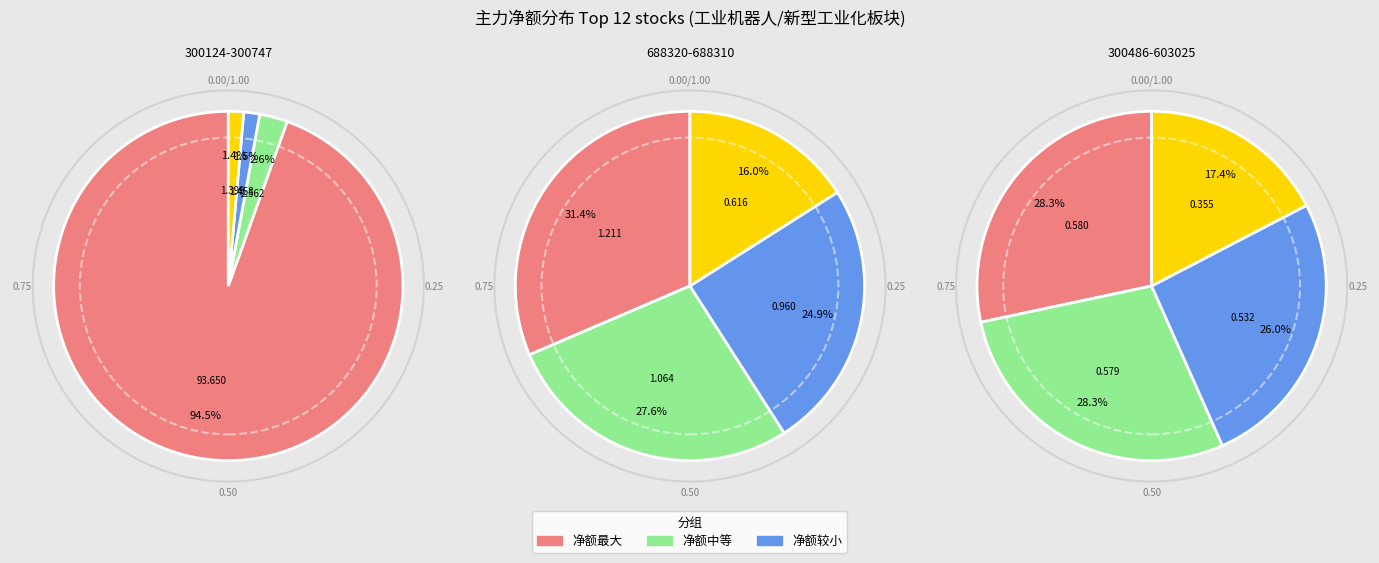

What percentage do 迈得医疗 and 矩子科技 together represent?

1.6%